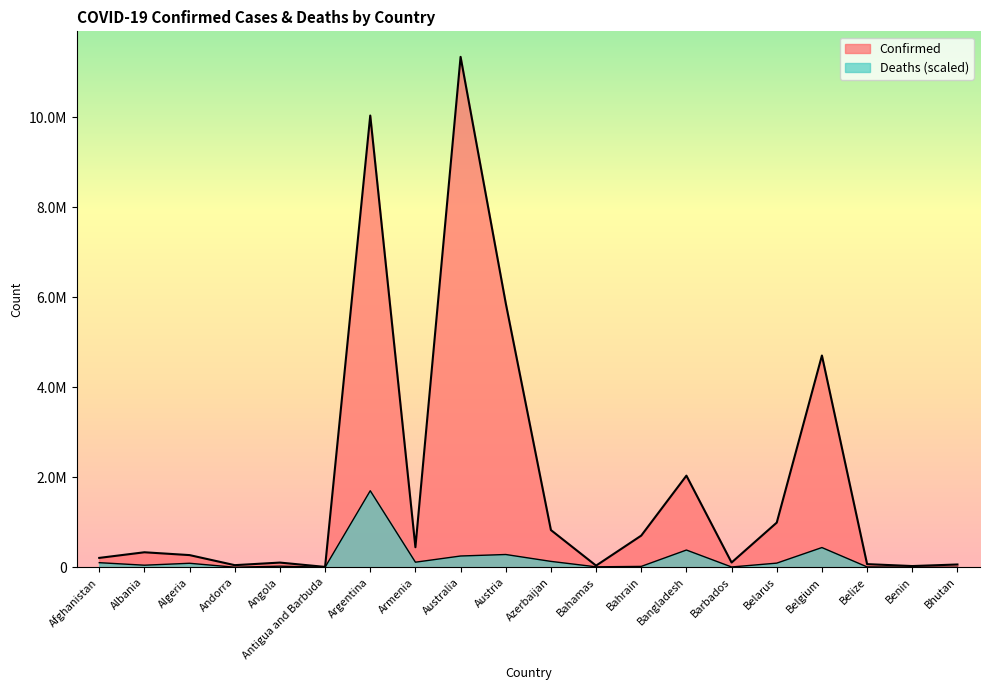

Which series has the largest total across all categories?

Confirmed